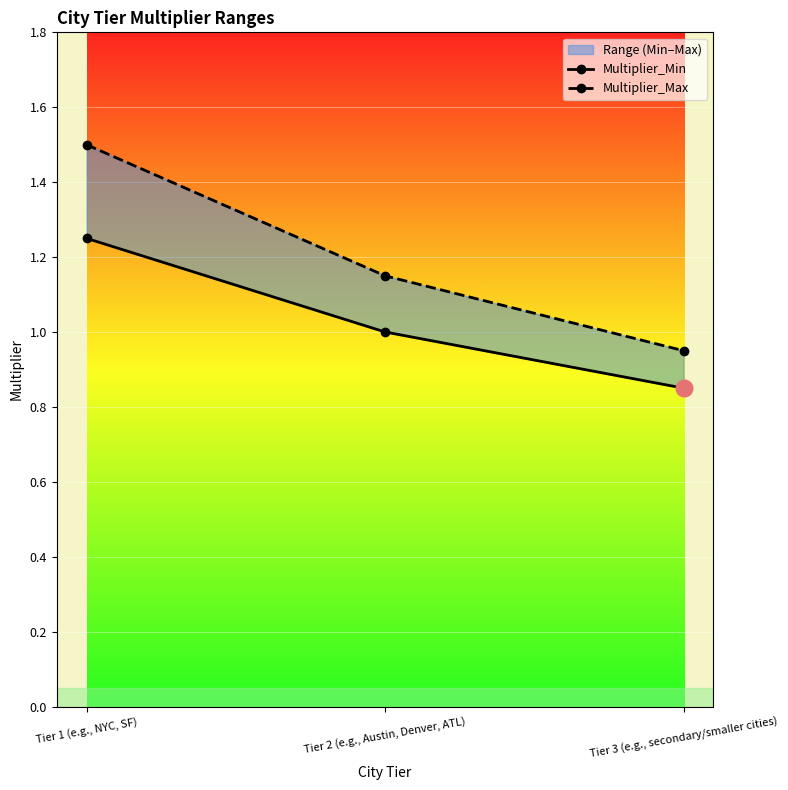

What are all the series names shown in the legend?

Multiplier_Min, Multiplier_Max